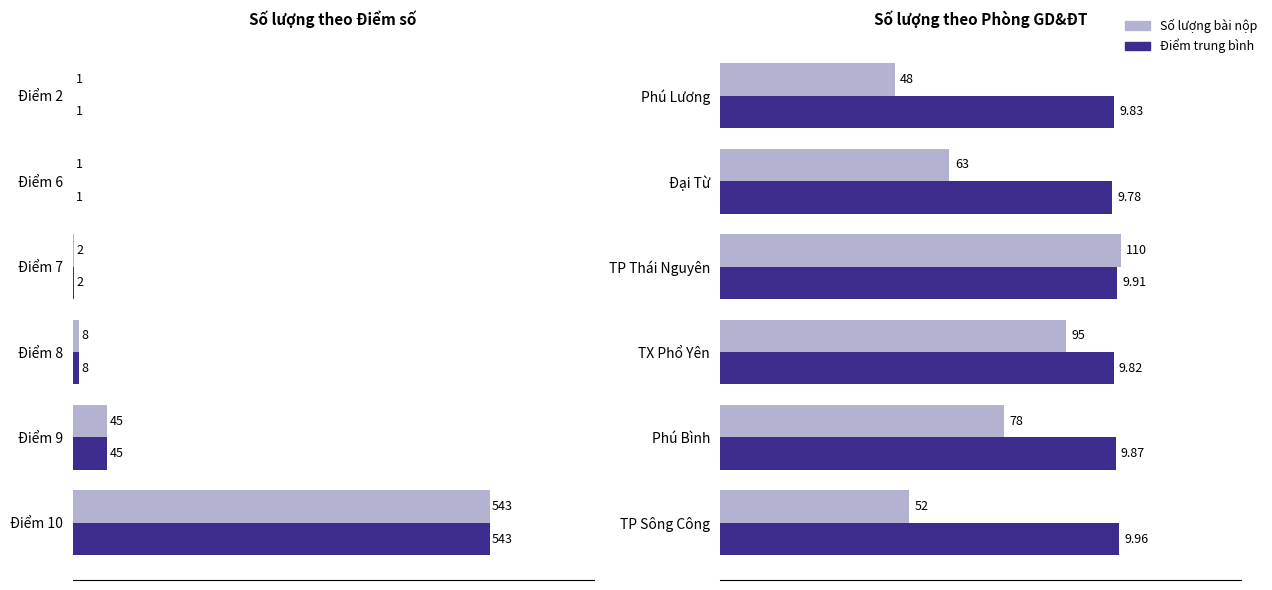

The value of Điểm trung bình (×11) at Phú Lương is 108.1. True or false?

True